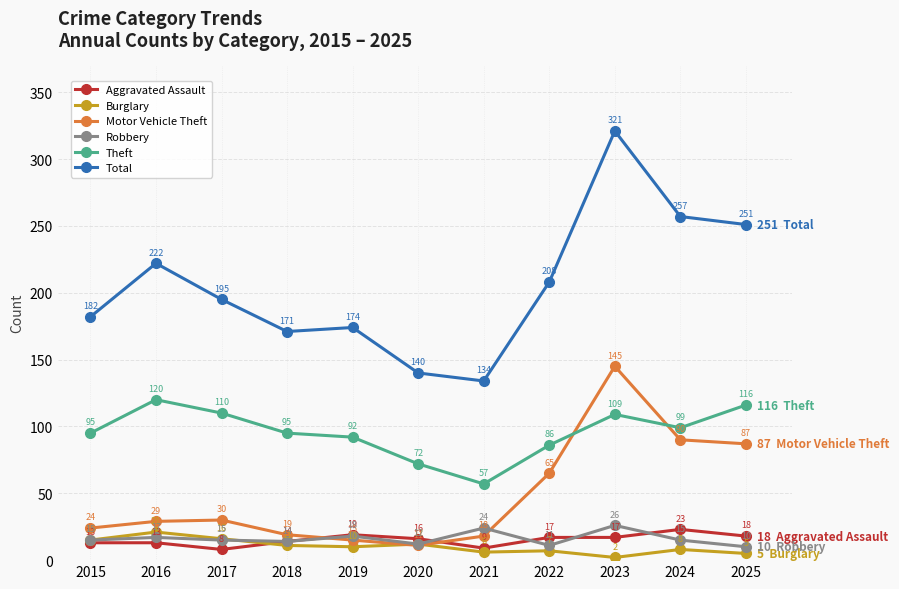

Is it true that Theft equals 86 at 2022?

True